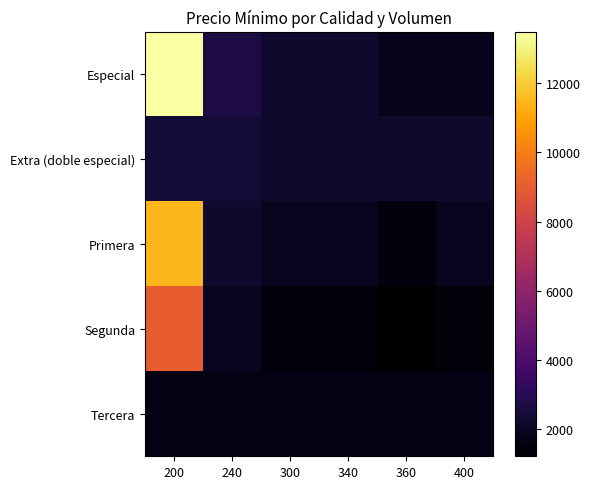

Which series has the largest range (max minus min)?

Especial